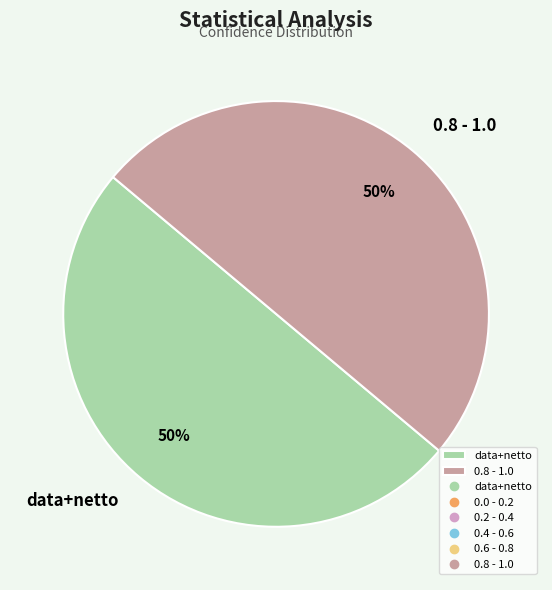

To the nearest percent, what portion does data+netto represent?

50%